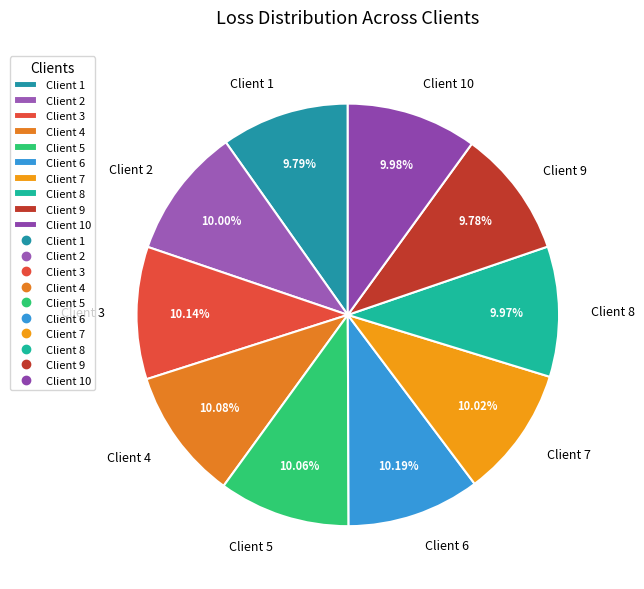

Do Client 7 and Client 9 together represent more than half of the pie?

No